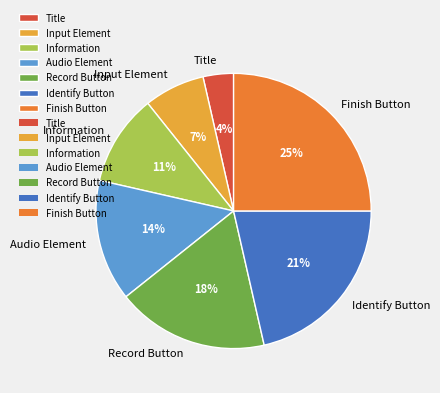

Between Audio Element and Information, which is larger?

Audio Element